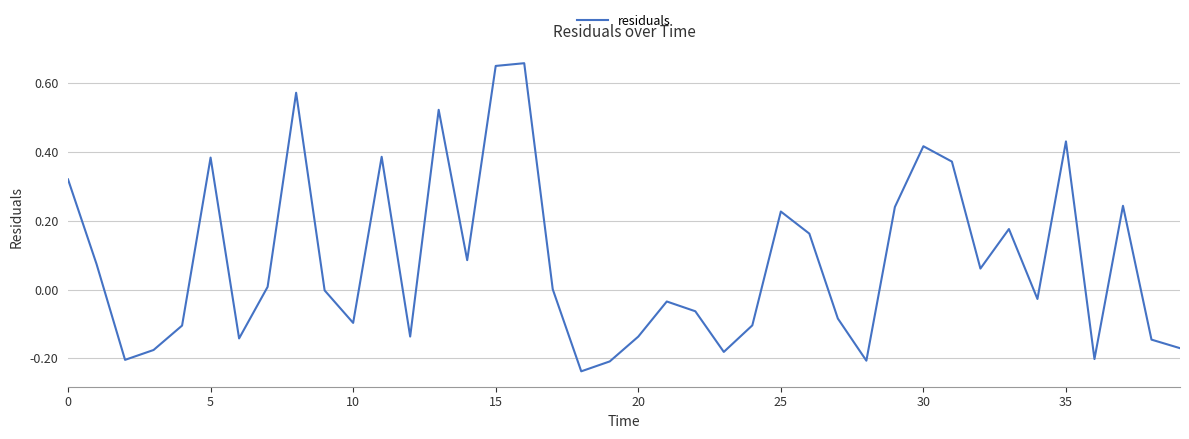

True or false: the data has more than 1 interior local peaks.

True